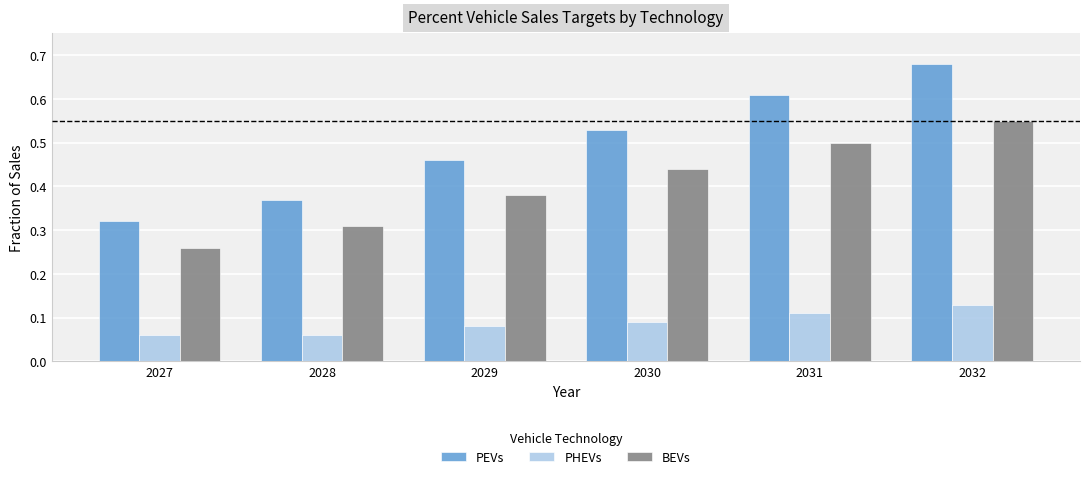

Which series has the widest spread of values?

PEVs